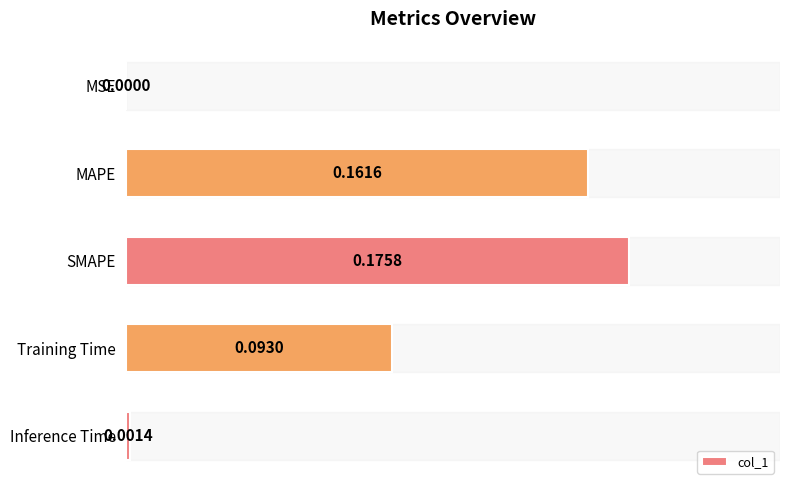

Which has a higher value, Inference Time or MSE?

Inference Time